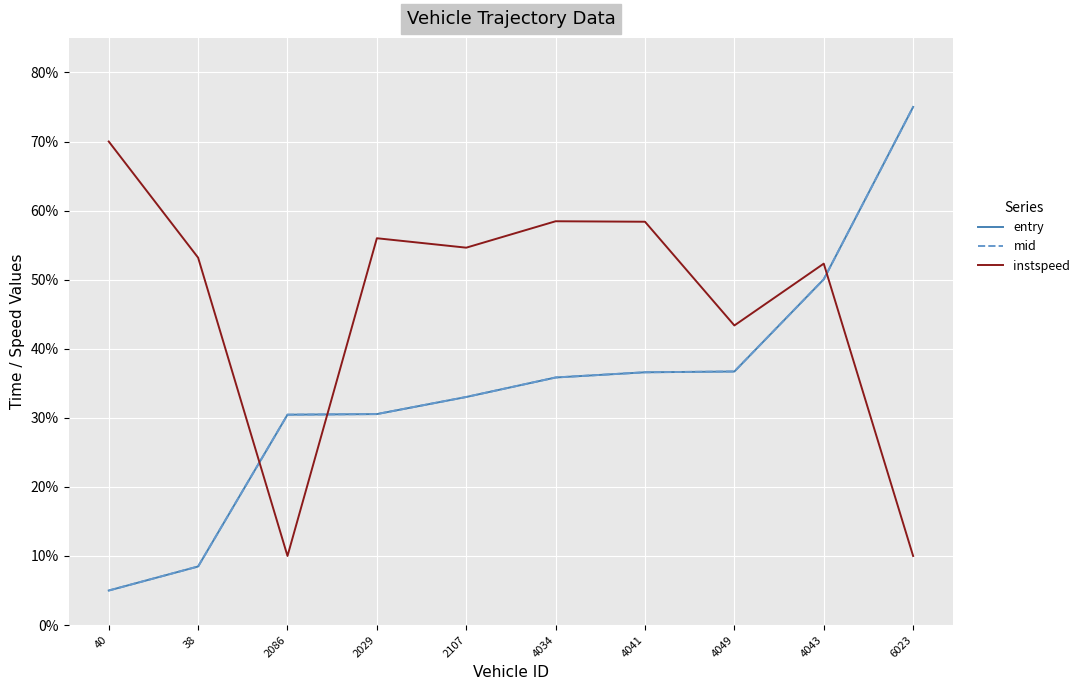

How many times do mid and instspeed cross each other?

3